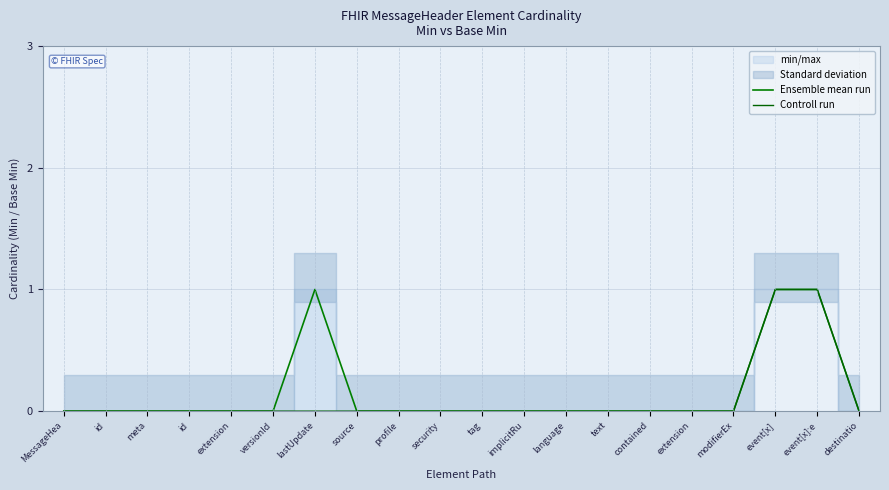

True or false: Ensemble mean run and Controll run intersect in this chart.

False